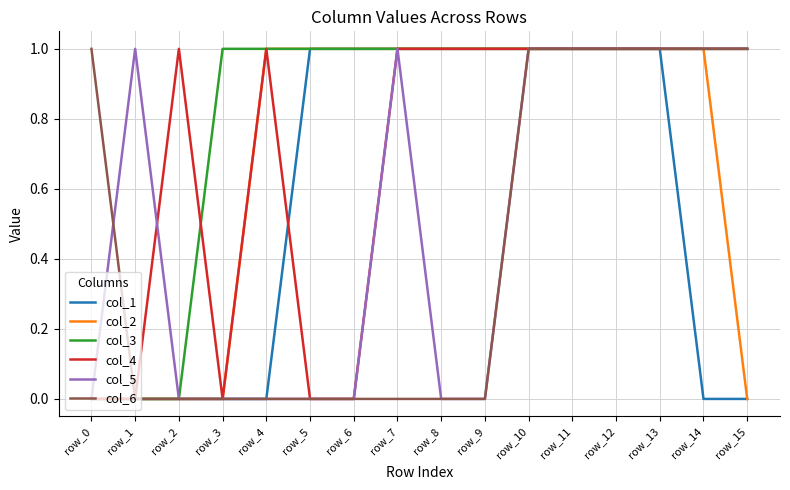

Reading left to right, what are all the values shown in this chart?

col_1: 0	0	0	0	0	1	1	1	1	1	1	1	1	1	0	0
col_2: 0	0	0	0	1	1	1	1	1	1	1	1	1	1	1	0
col_3: 0	0	0	1	1	1	1	1	1	1	1	1	1	1	1	1
col_4: 0	0	1	0	1	0	0	1	1	1	1	1	1	1	1	1
col_5: 0	1	0	0	0	0	0	1	0	0	1	1	1	1	1	1
col_6: 1	0	0	0	0	0	0	0	0	0	1	1	1	1	1	1